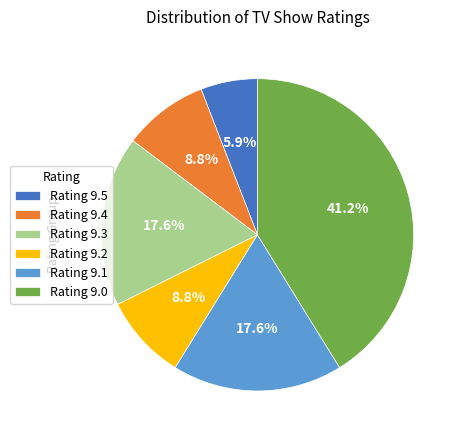

True or false: Rating 9.4 accounts for 1% of the total.

False